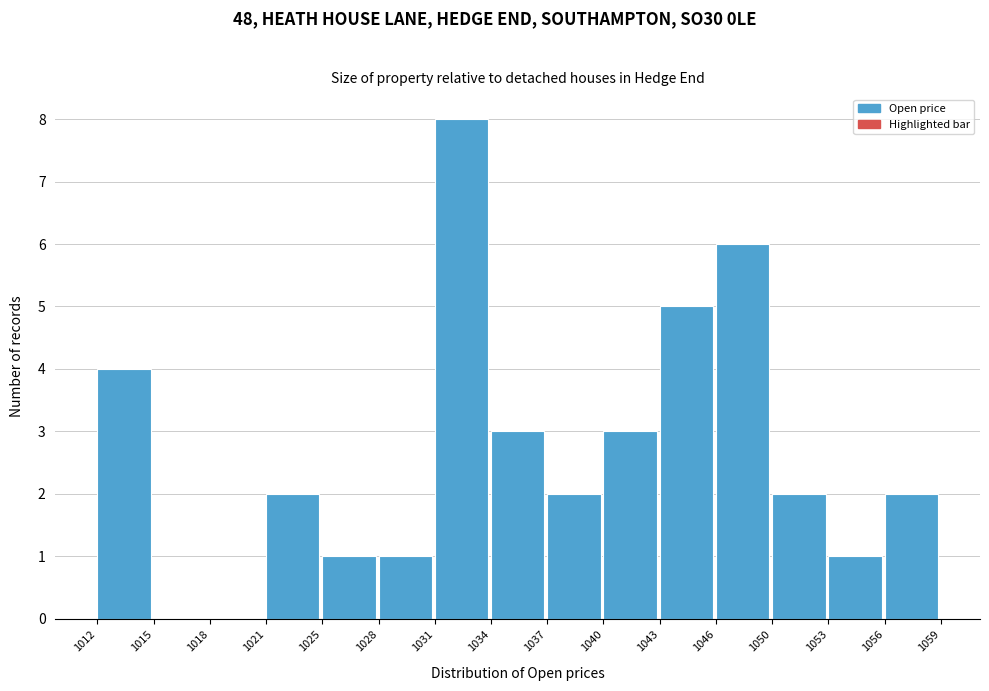

Reading left to right, list every bar in this chart as the range it spans on the x-axis followed by its height. The values are not printed on the chart, so give them approximately, as read against the axis.

1012 to 1015: 4
1015 to 1018: 0
1018 to 1021: 0
1021 to 1025: 2
1025 to 1028: 1
1028 to 1031: 1
1031 to 1034: 8
1034 to 1037: 3
1037 to 1040: 2
1040 to 1043: 3
1043 to 1046: 5
1046 to 1050: 6
1050 to 1053: 2
1053 to 1056: 1
1056 to 1059: 2